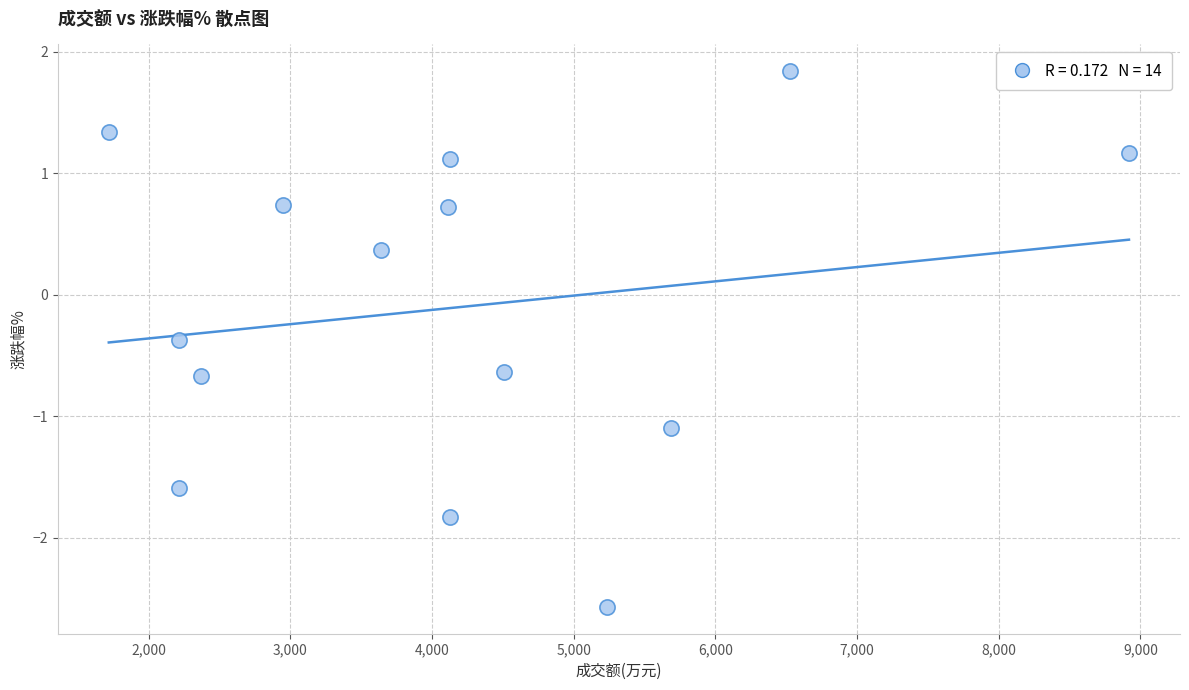

What is the range of Y values (max minus min)?

4.4